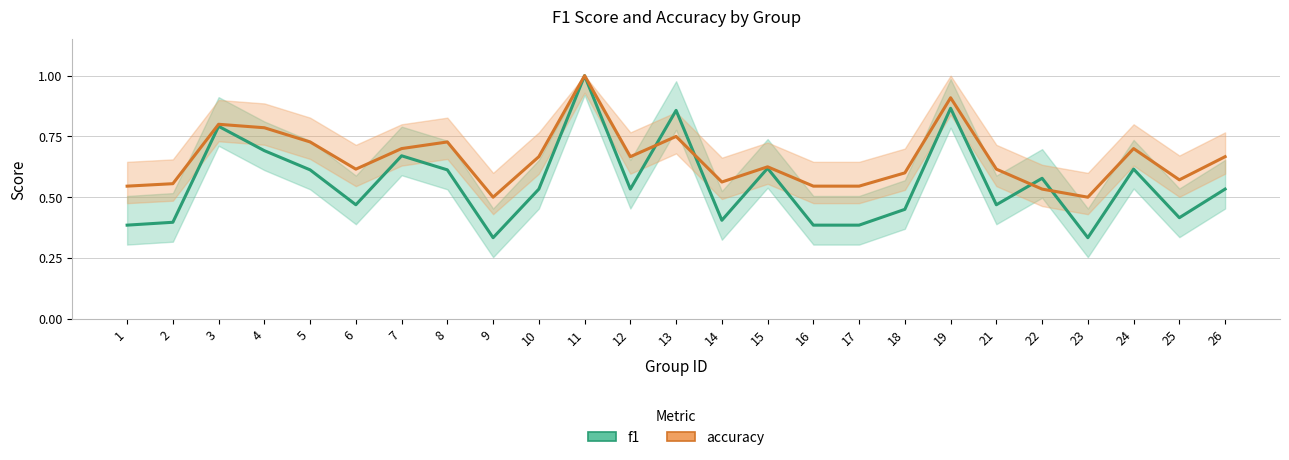

At how many categories does at least one series exceed 0?

25